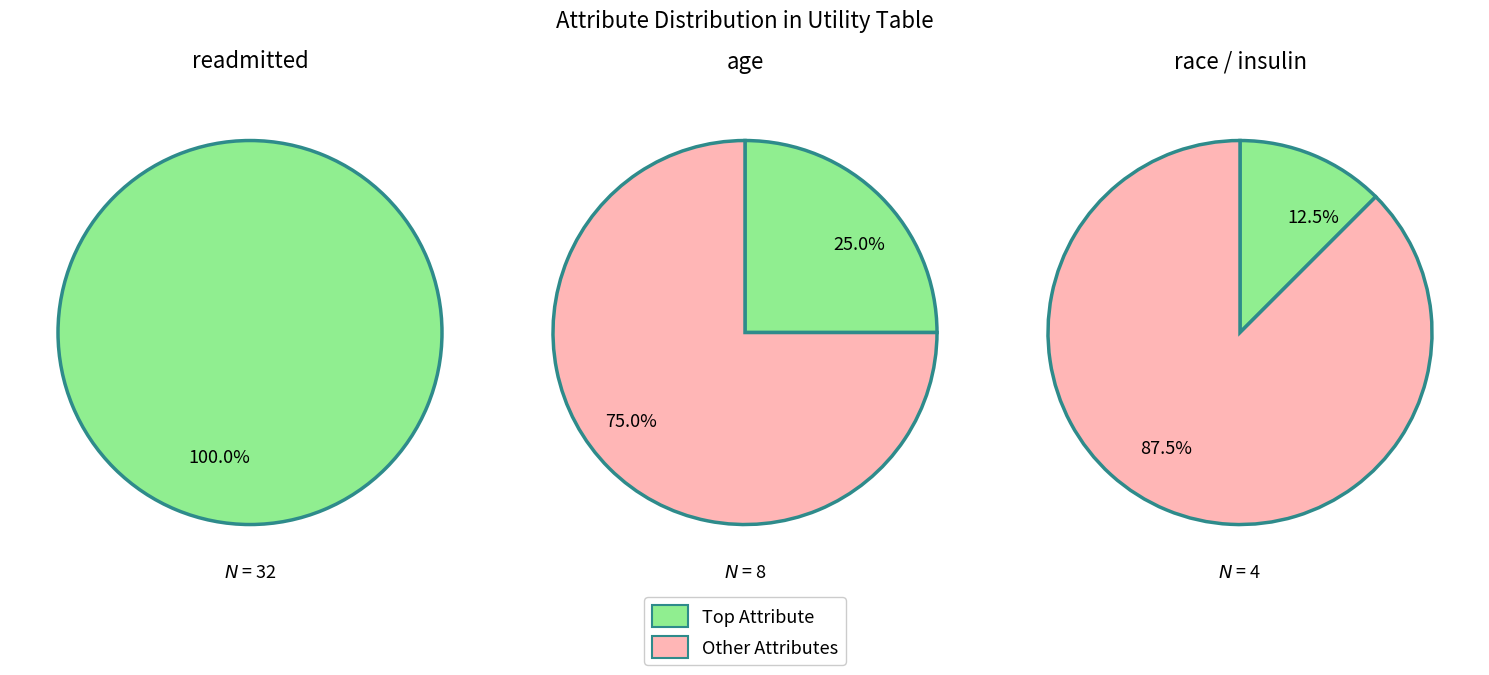

Count the number of slices in the pie.

2